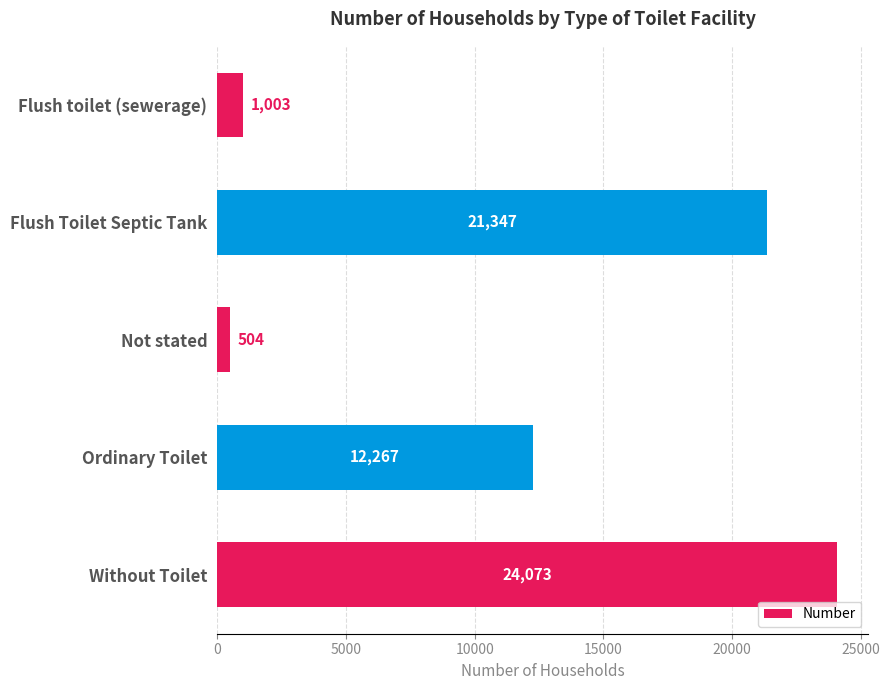

List the labels in order of value, largest first.

Without Toilet, Flush Toilet Septic Tank, Ordinary Toilet, Flush toilet (sewerage), Not stated